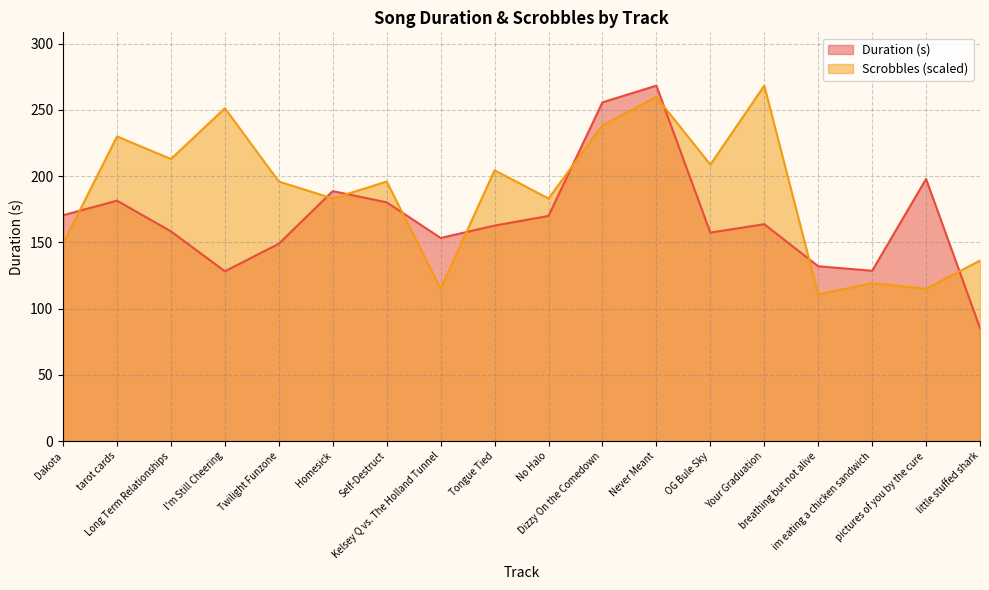

At little stuffed shark, list the series in order from smallest to largest.

Duration (s), Scrobbles